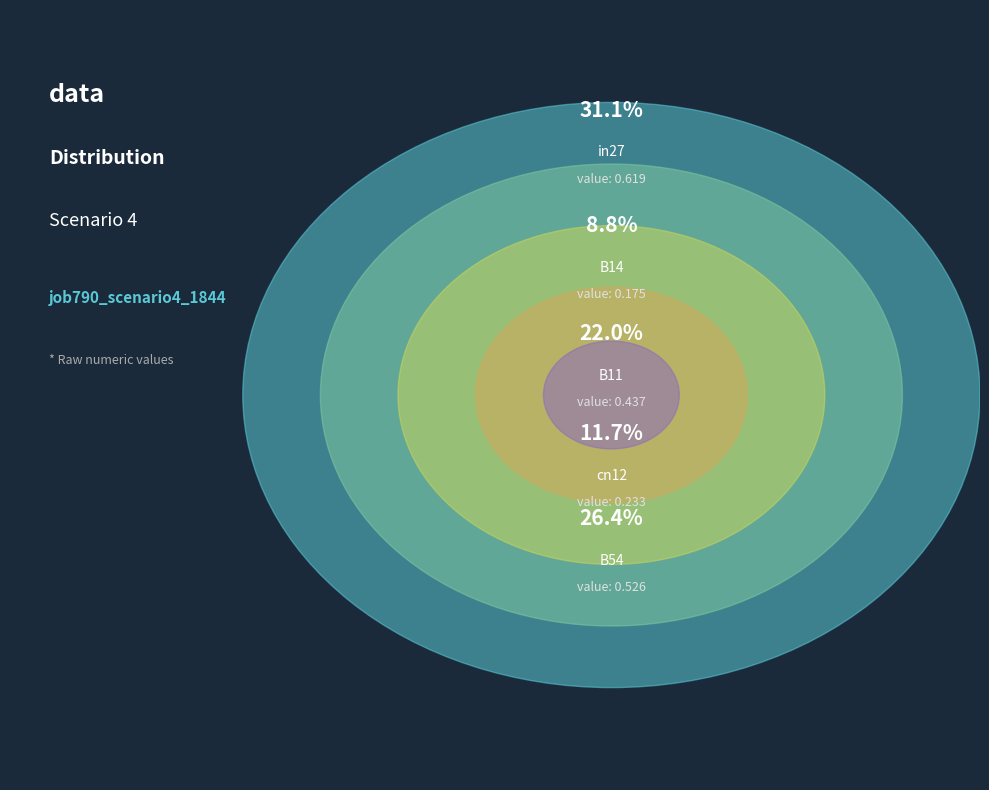

Does cn12 account for over 50% of the chart?

No